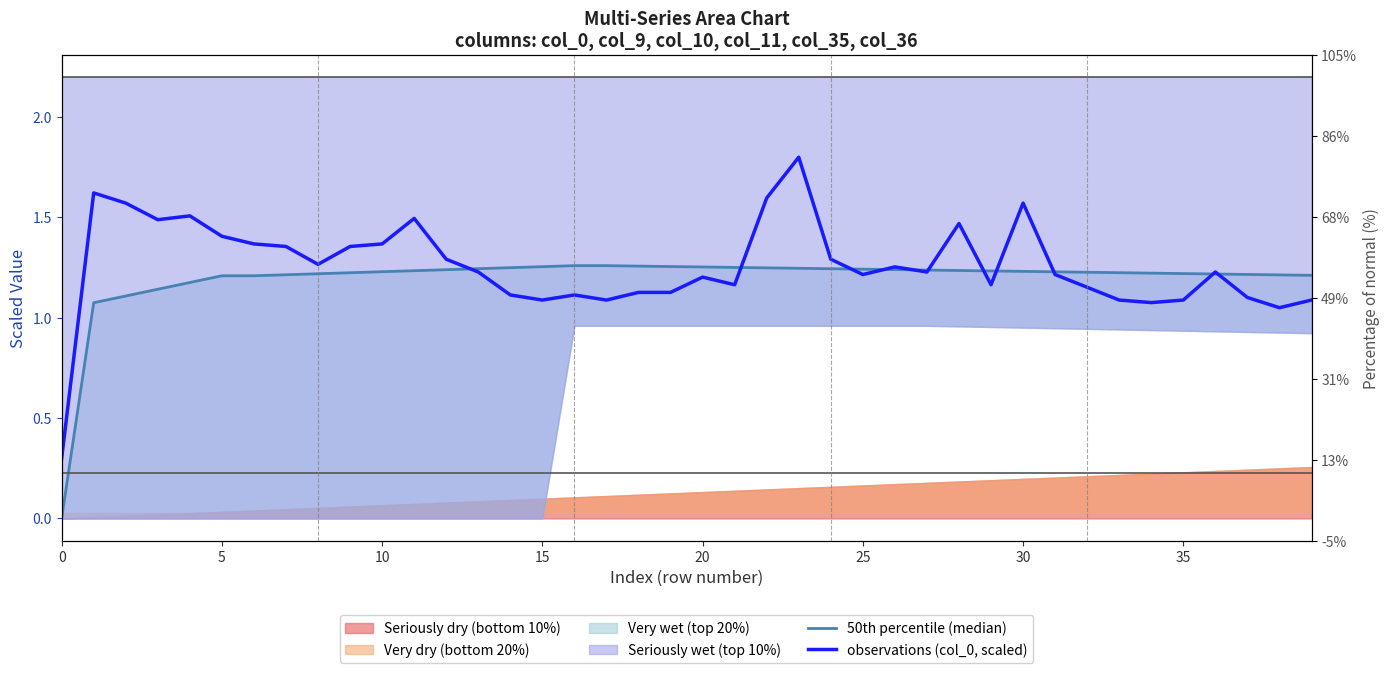

Count the number of categories in the chart.

40